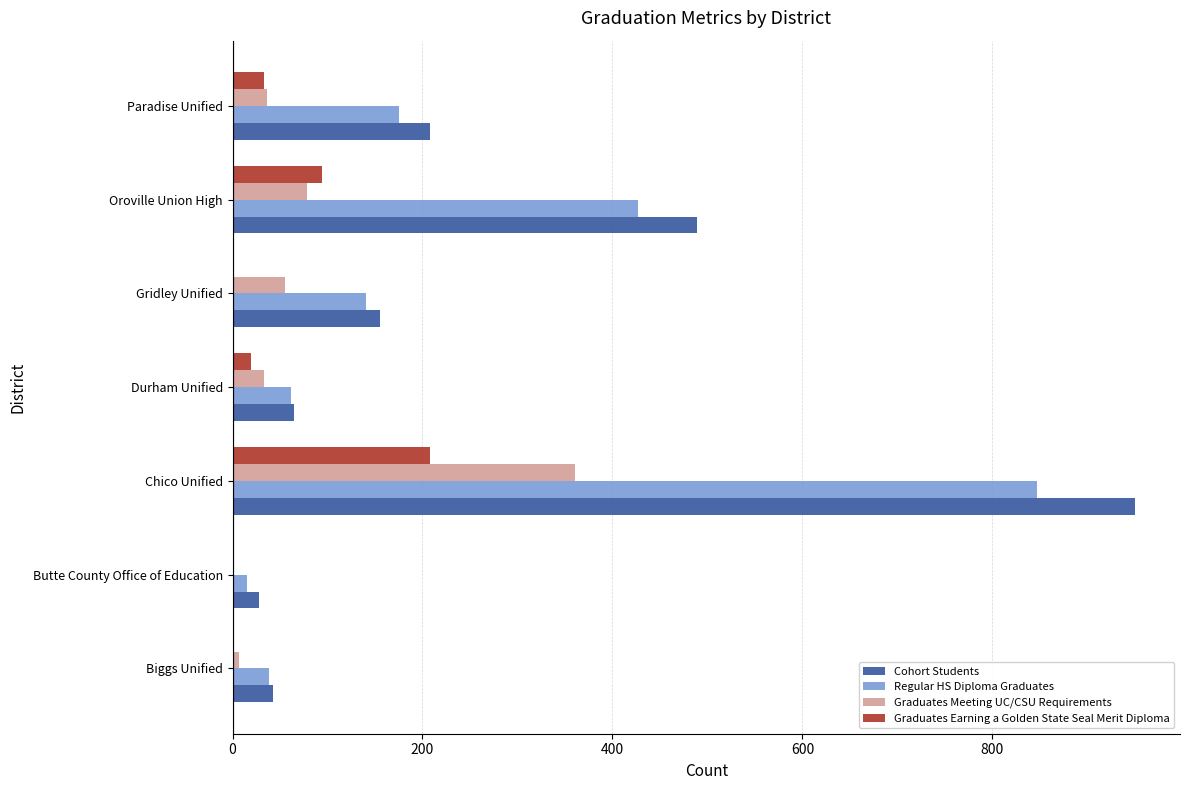

At which category is the sum across all series the highest?

Chico Unified